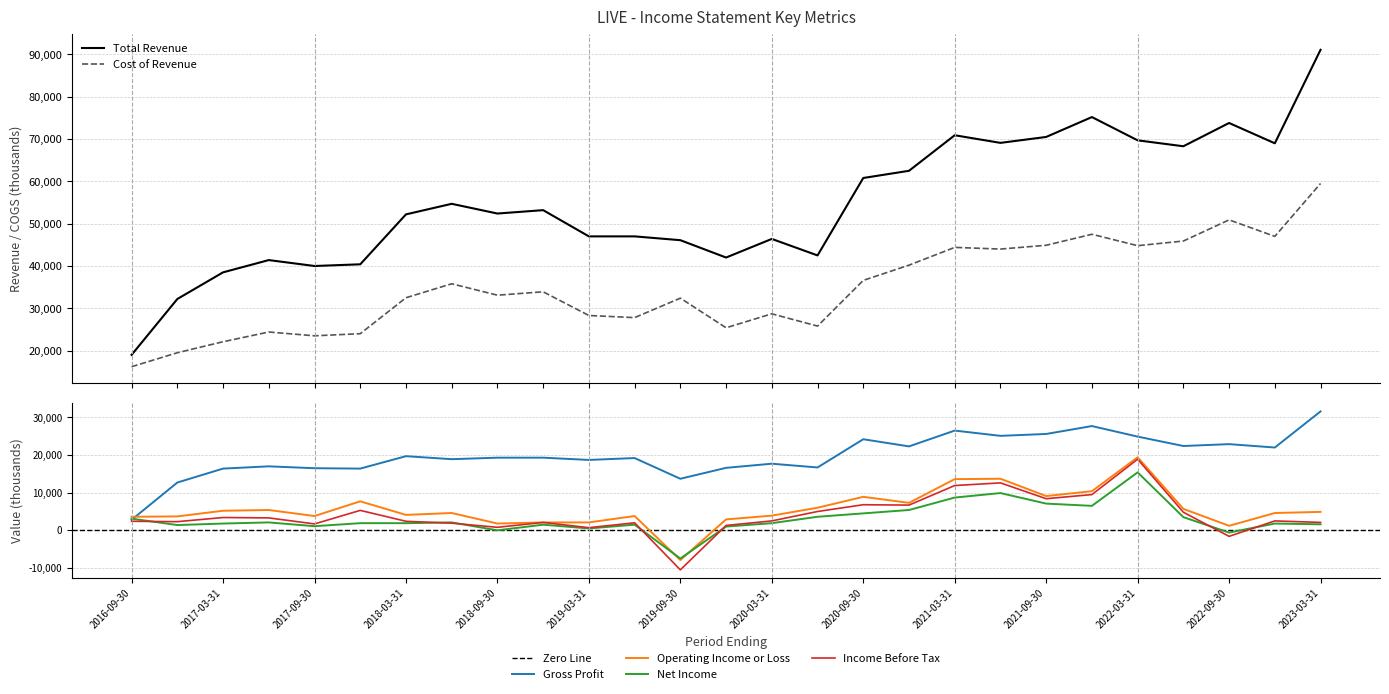

What is the minimum value shown in the chart?

-10500